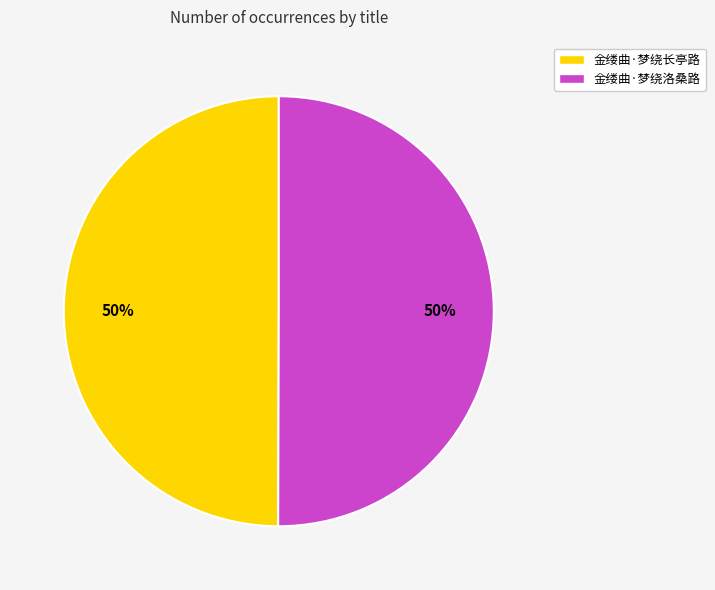

What is the ratio of the value at 金缕曲·梦绕长亭路 to the value at 金缕曲·梦绕洛桑路?

1.0